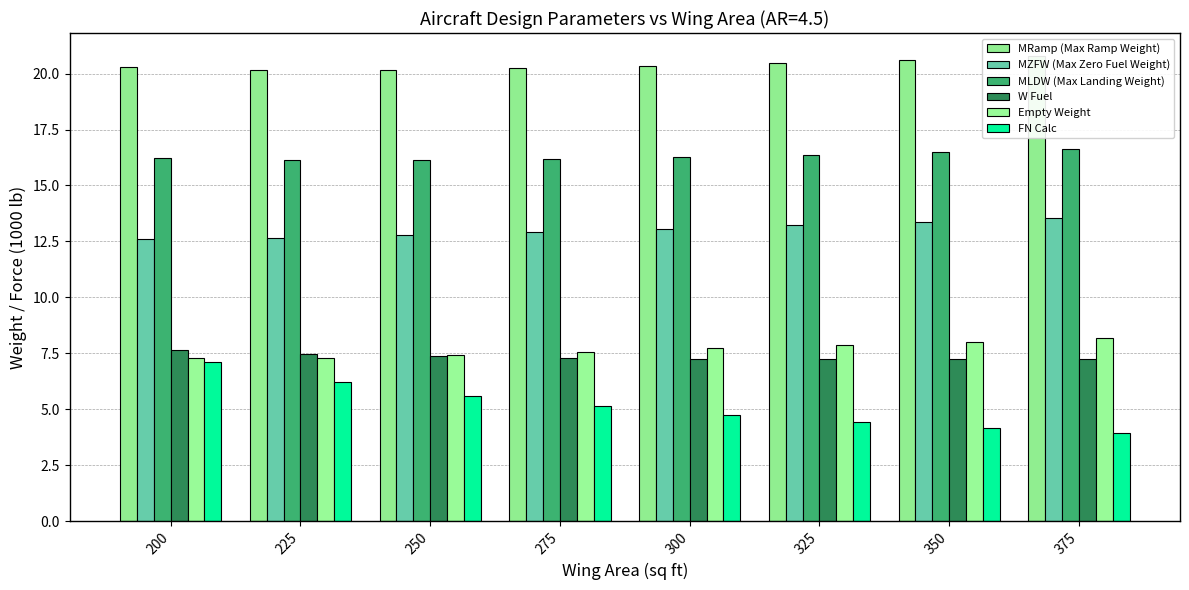

Is it true that W Fuel equals 2.0 at 300?

False